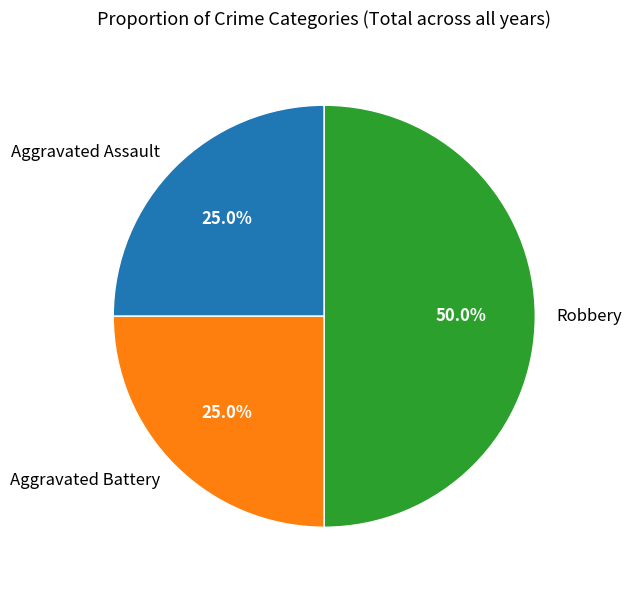

To the nearest percent, what portion does Aggravated Battery represent?

25%